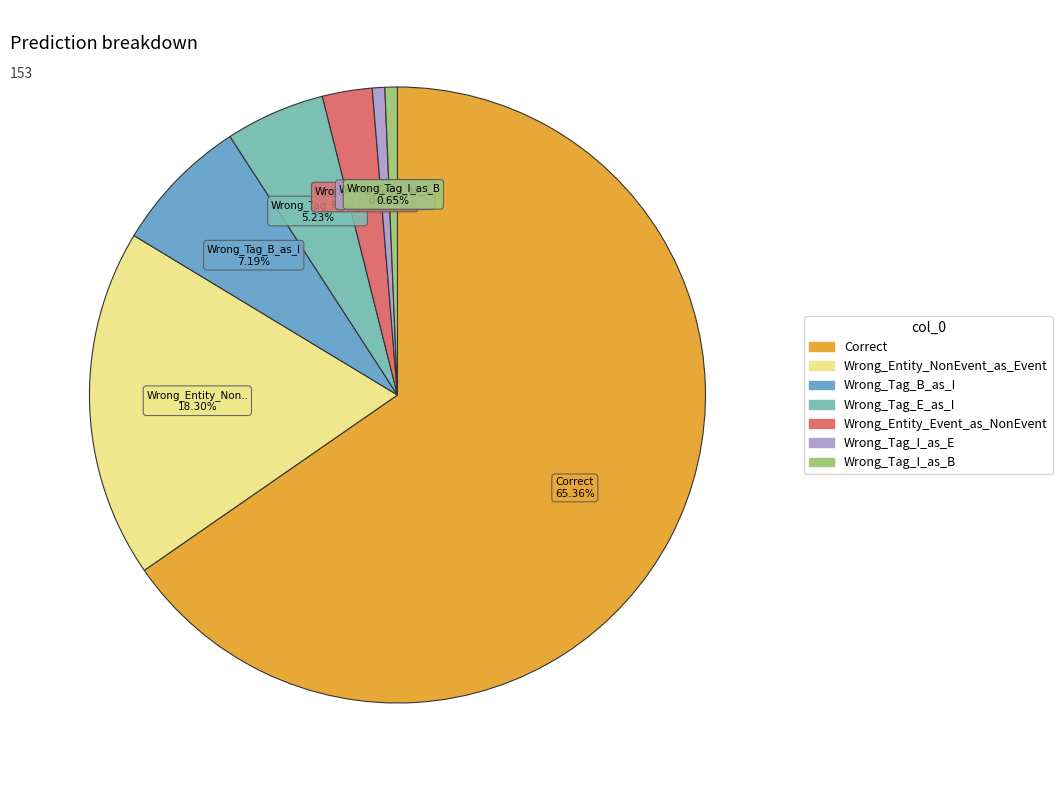

To the nearest percent, what is the average slice percentage?

14%